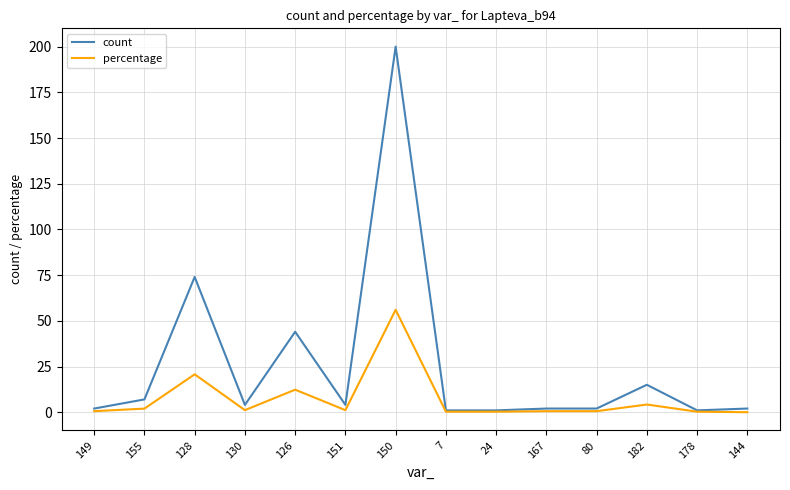

What position from the right is 128?

12